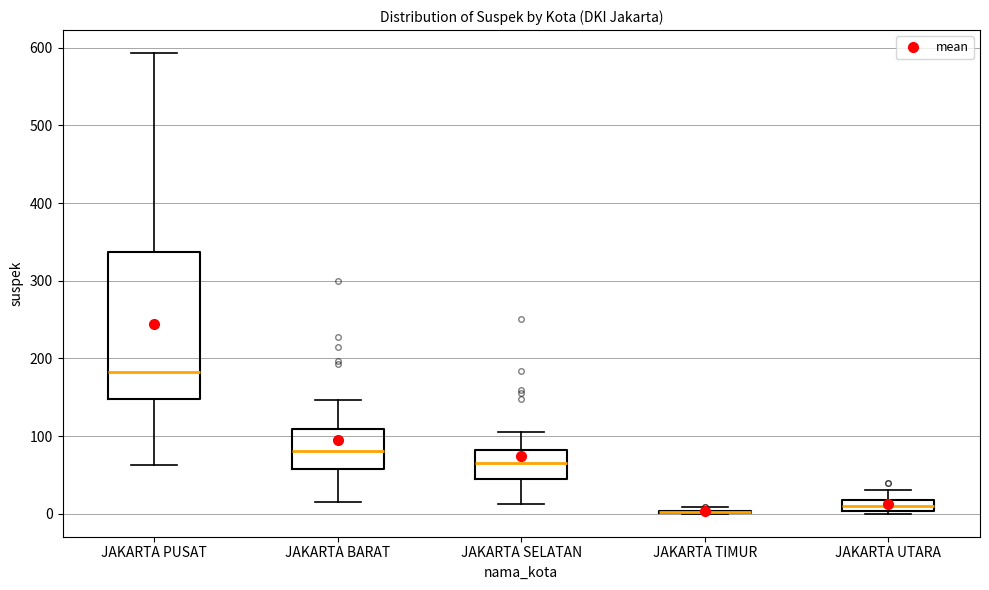

Comparing the boxes themselves (not the whiskers), which one is the tallest?

JAKARTA PUSAT